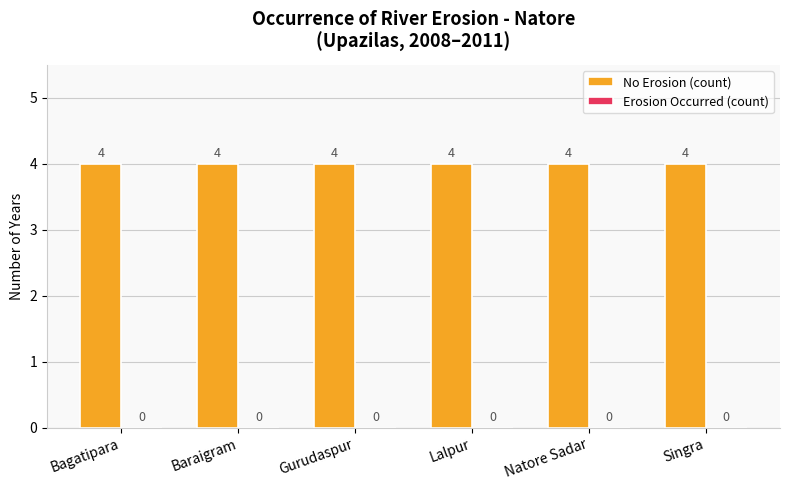

Reading right to left, list all the values displayed in this chart.

No Erosion (count): 4	4	4	4	4	4
Erosion Occurred (count): 0	0	0	0	0	0